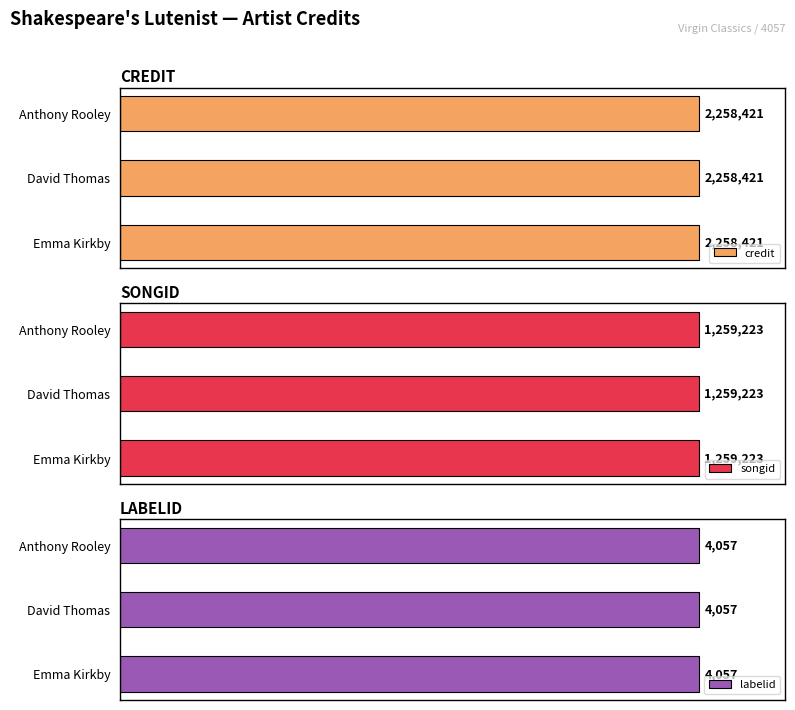

Reading left to right, what are all the values shown in this chart?

credit: 2258421	2258421	2258421
songid: 1259223	1259223	1259223
labelid: 4057	4057	4057